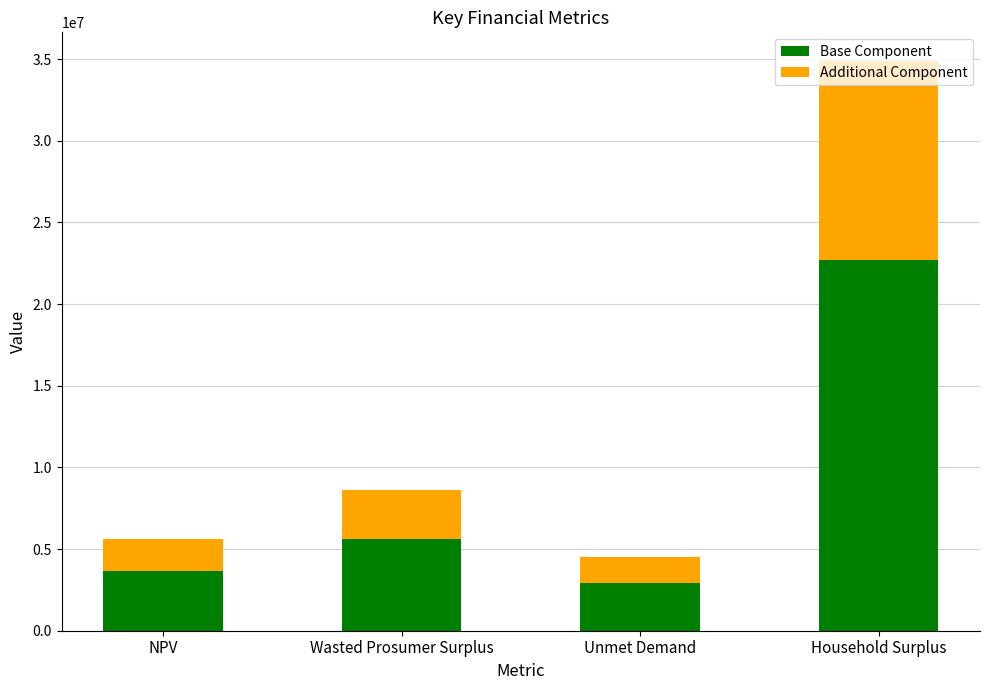

At which category is the sum across all series the highest?

Household Surplus